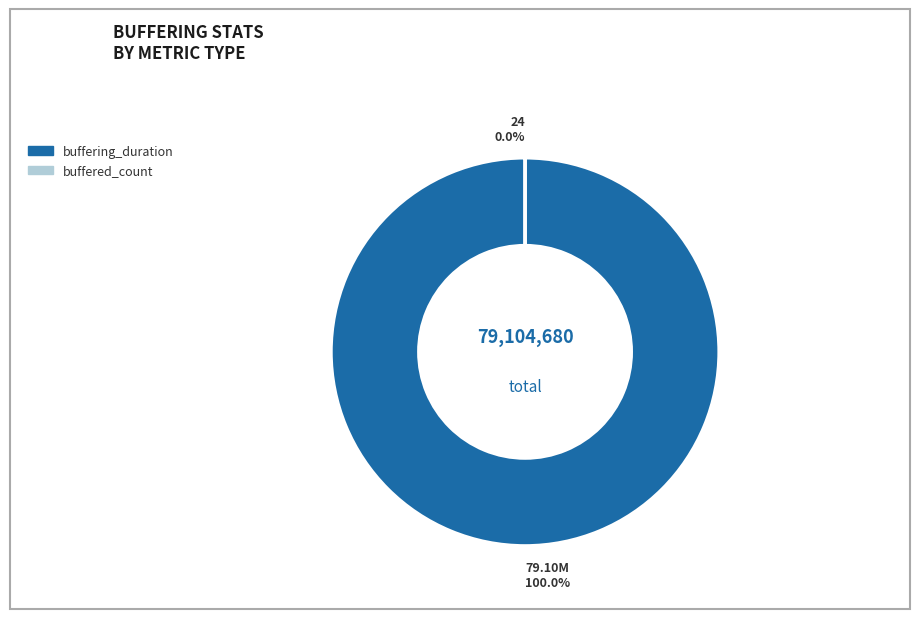

To the nearest percent, what is the average slice percentage?

50%